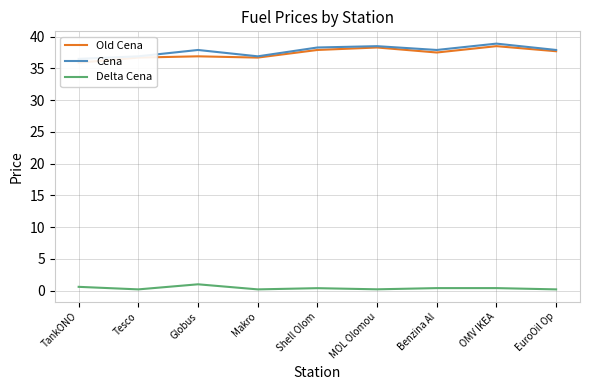

True or false: Old Cena and Delta Cena intersect in this chart.

False